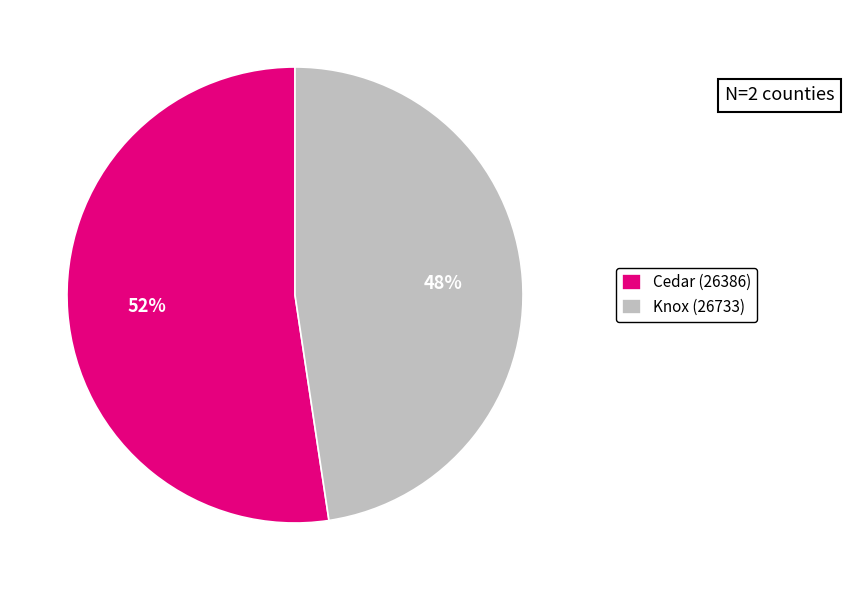

Approximately how many times larger is the value at Knox (26733) compared to Cedar (26386)?

0.9